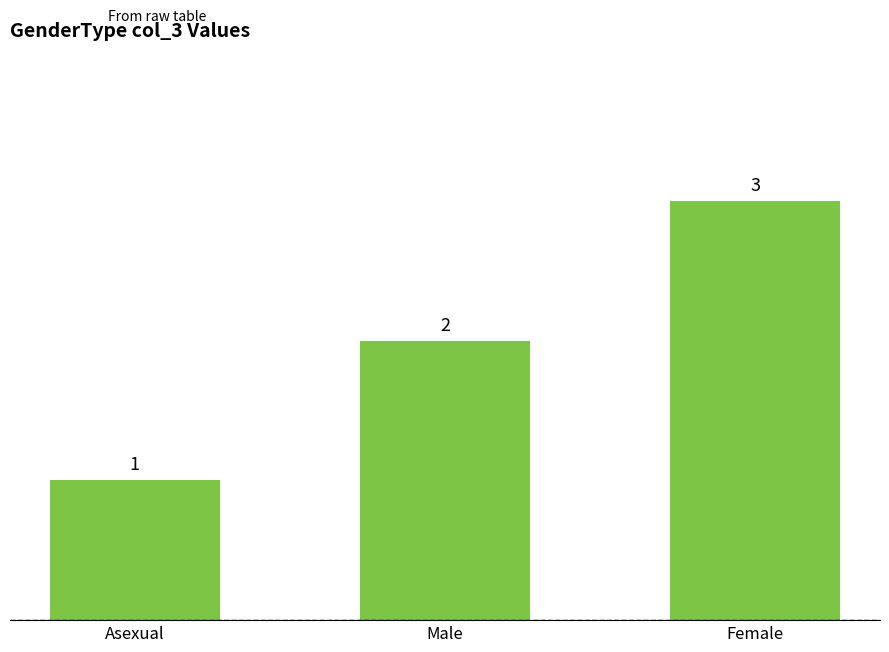

What is the label of the 1st bar from the right?

Female